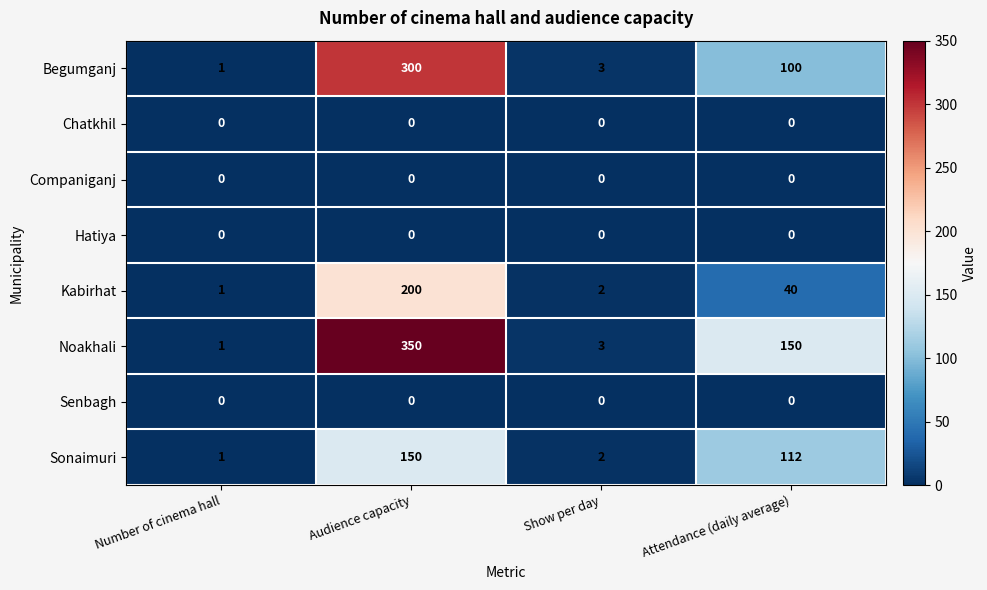

How many series are shown in this chart?

8